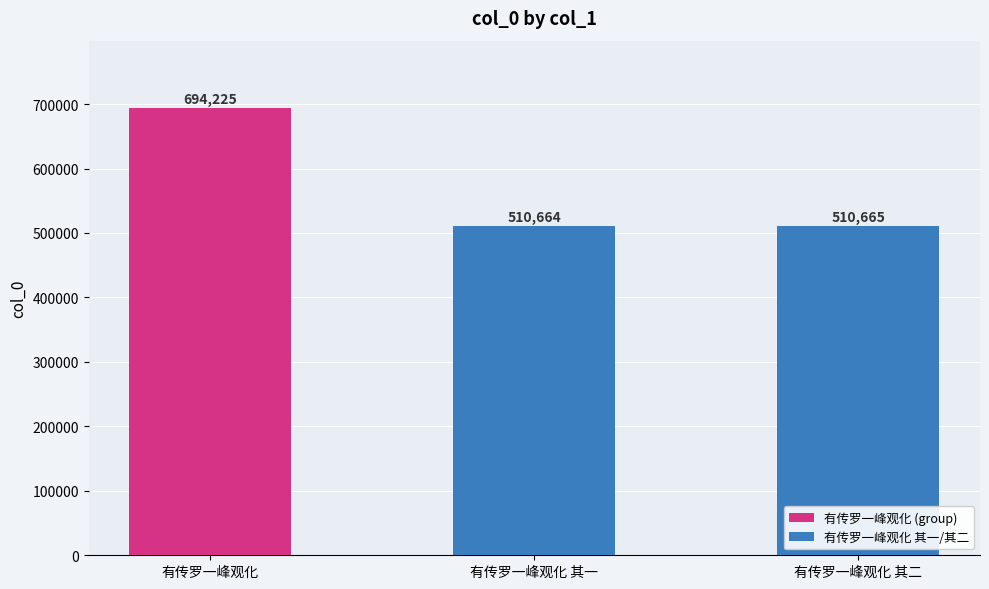

What is the sum of the values at 有传罗一峰观化 其二 and 有传罗一峰观化 其一?

1021329